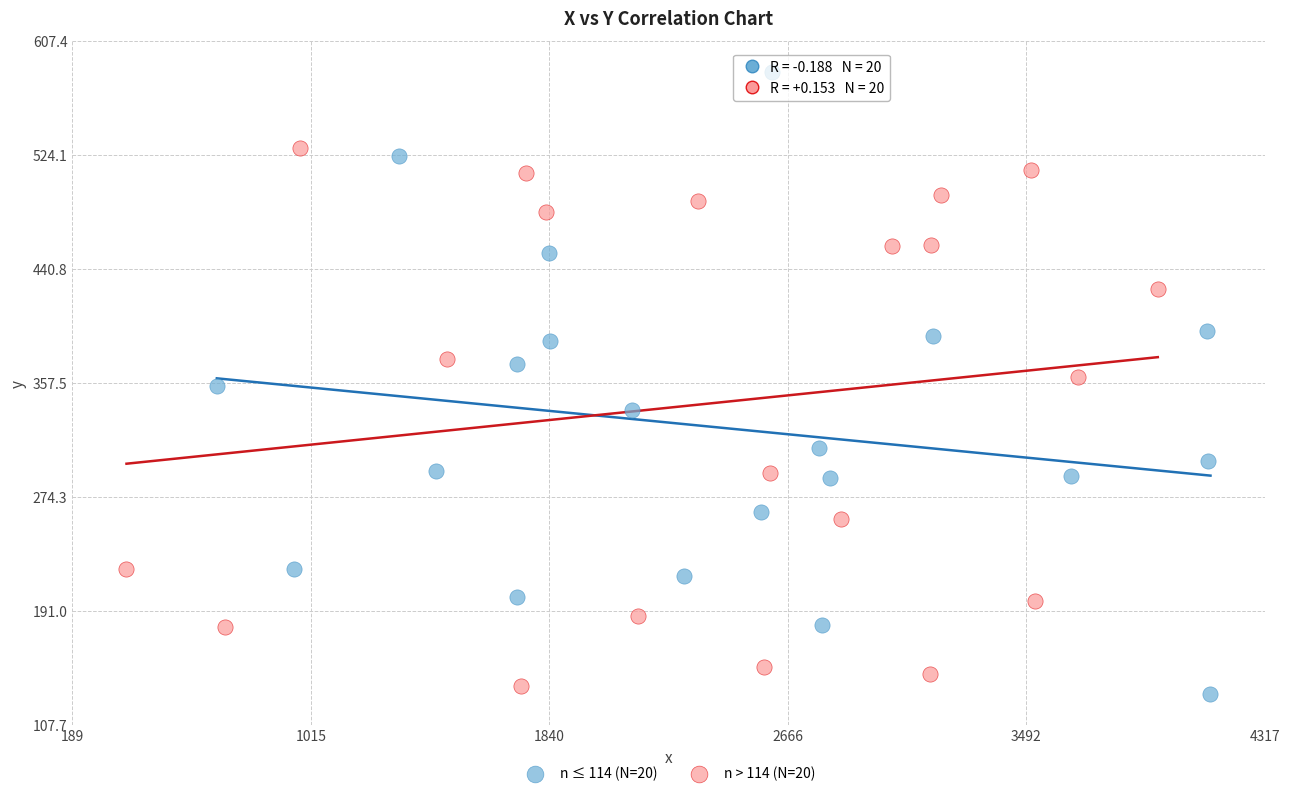

Which series reaches the maximum Y coordinate?

n ≤ 114 (N=20)